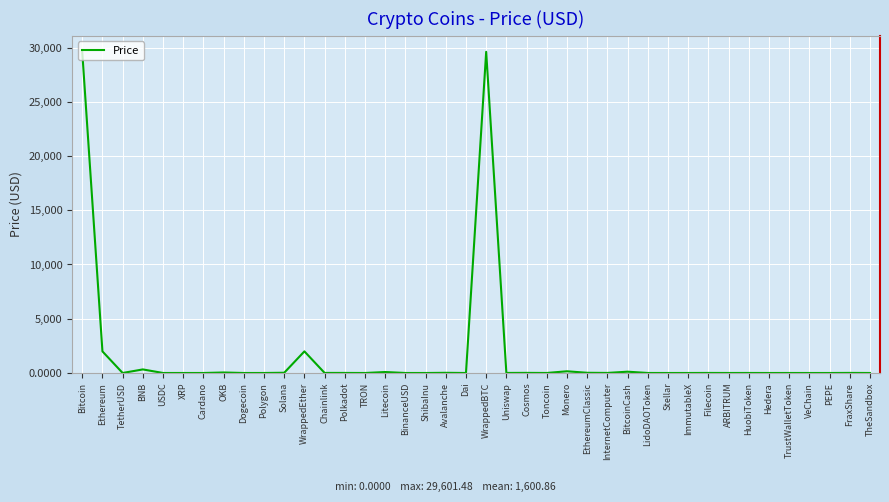

What is the maximum value shown in the chart?

29601.5